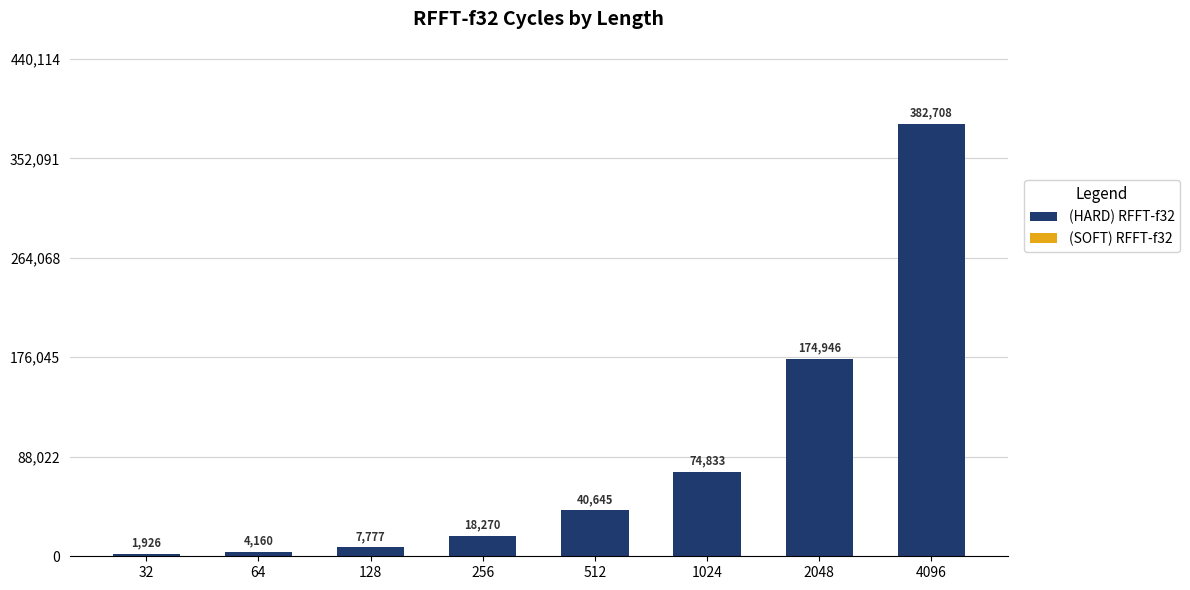

What is the sum of all (HARD) RFFT-f32 values?

705248